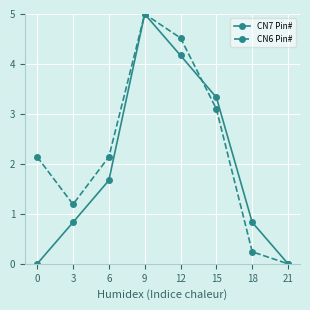

True or false: CN7 Pin# has a value of 1.7 at 6.

True